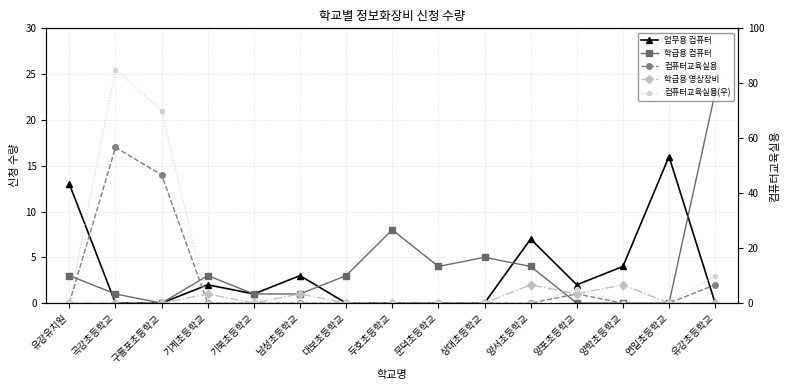

At which category is the sum across all series the highest?

곡강초등학교